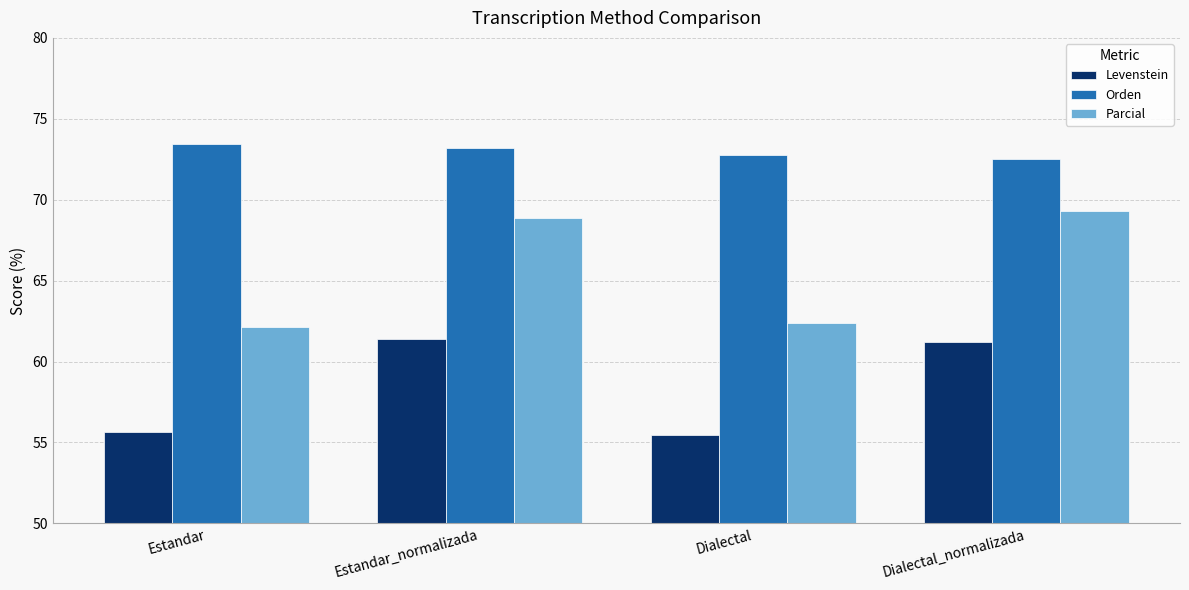

Is the value of Parcial at Estandar_normalizada greater than the value of Levenstein at Estandar?

Yes